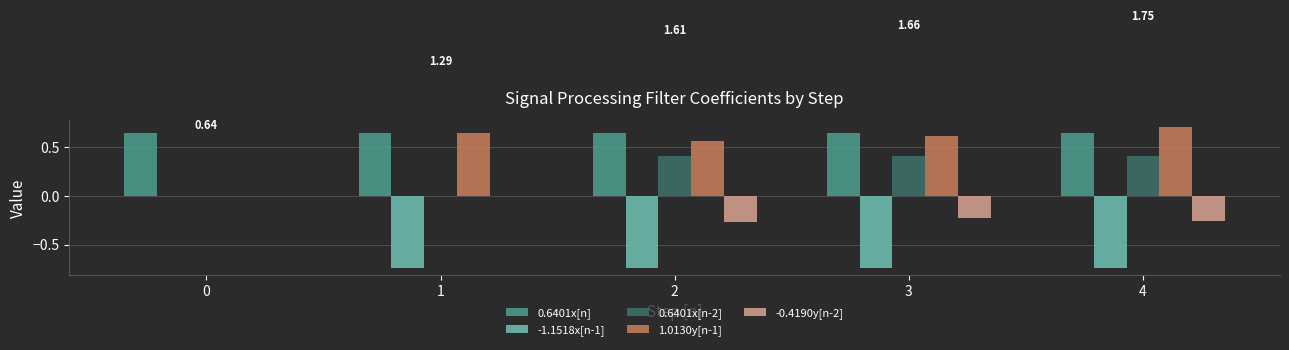

Which series changed the most between 1 and 4?

0.6401x[n-2]